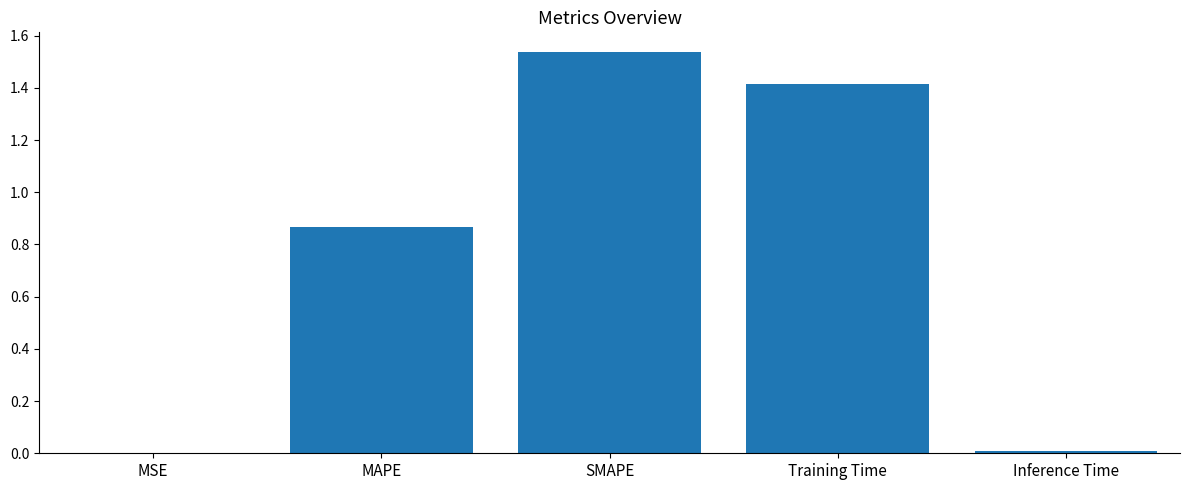

Which label corresponds to the largest value in the chart?

SMAPE